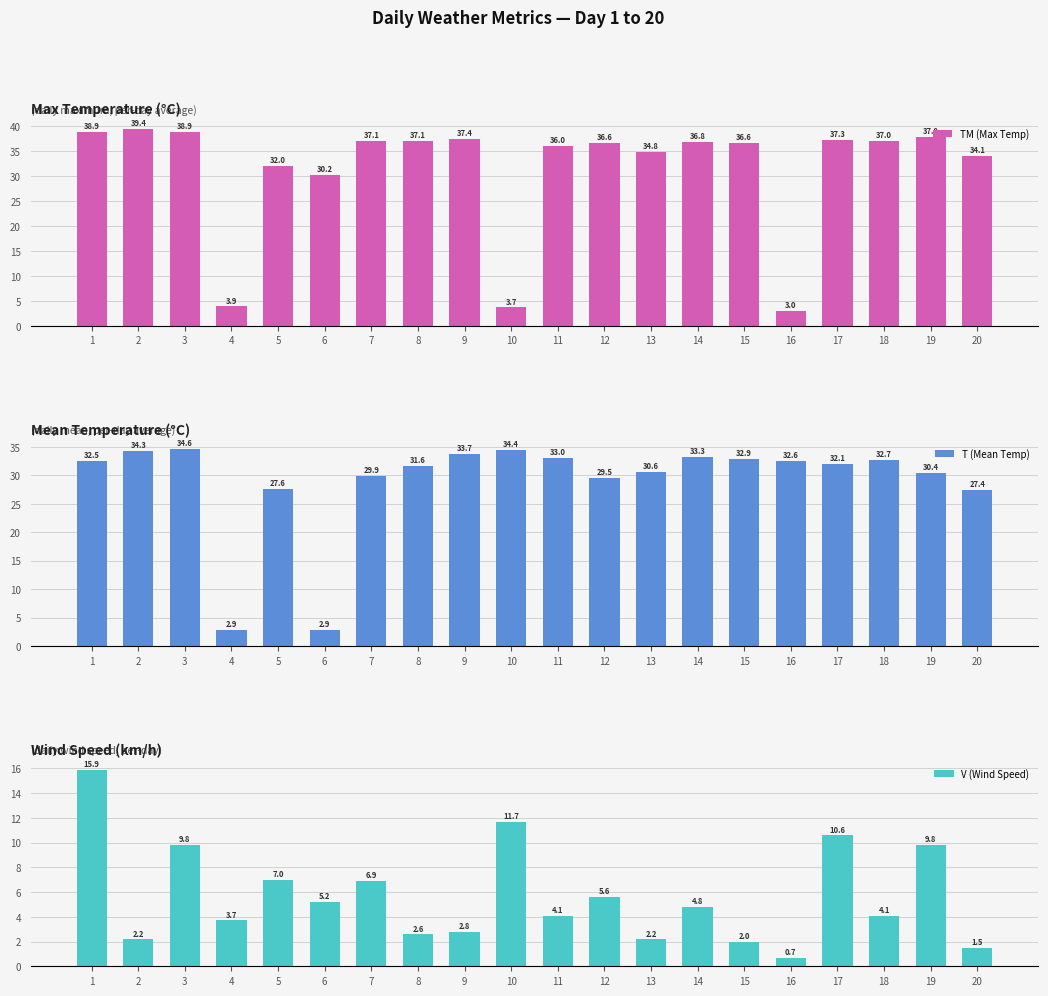

True or false: T (Mean Temp) has a value of 33.3 at 14.

True